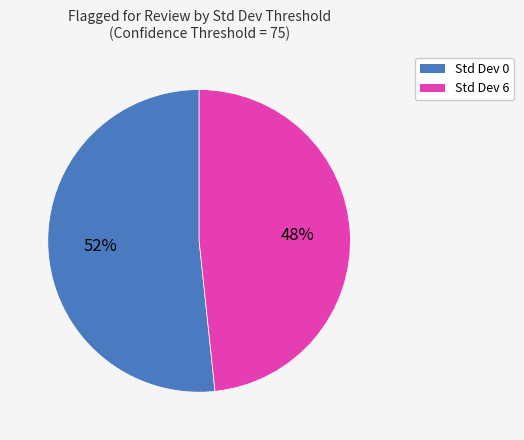

Is there any slice that represents more than half of the pie?

Yes